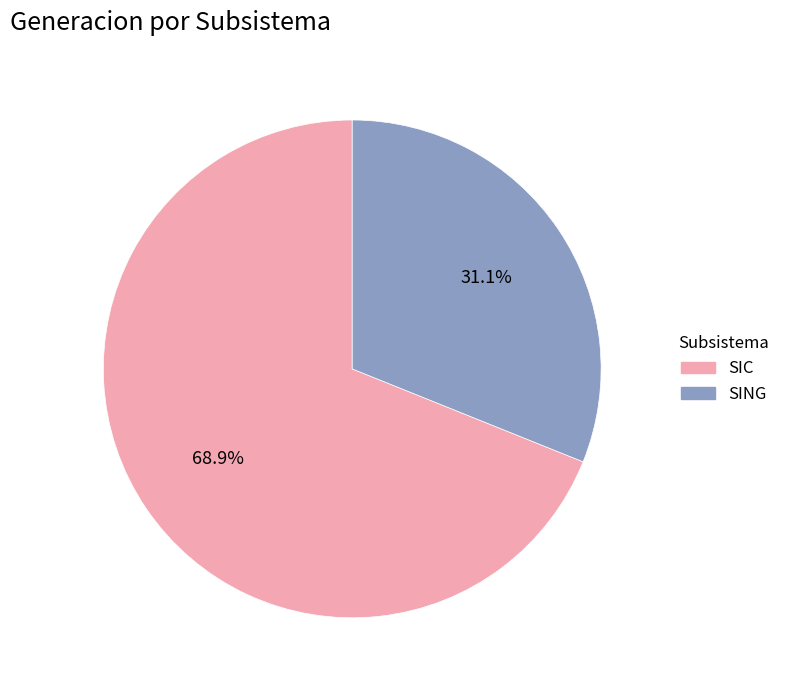

How many slices are in this pie chart?

2